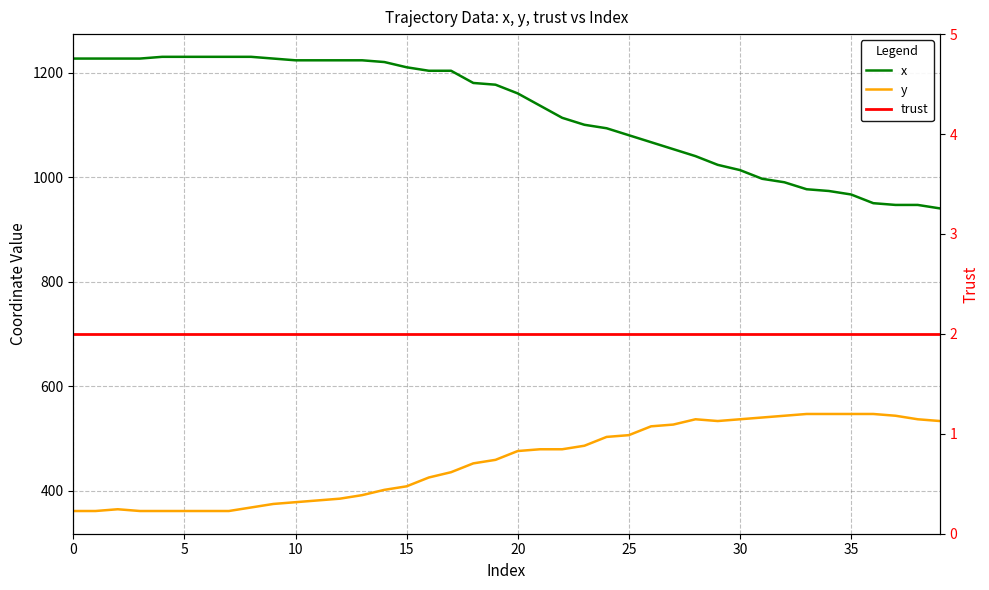

True or false: y has more than 0 interior local peaks.

True